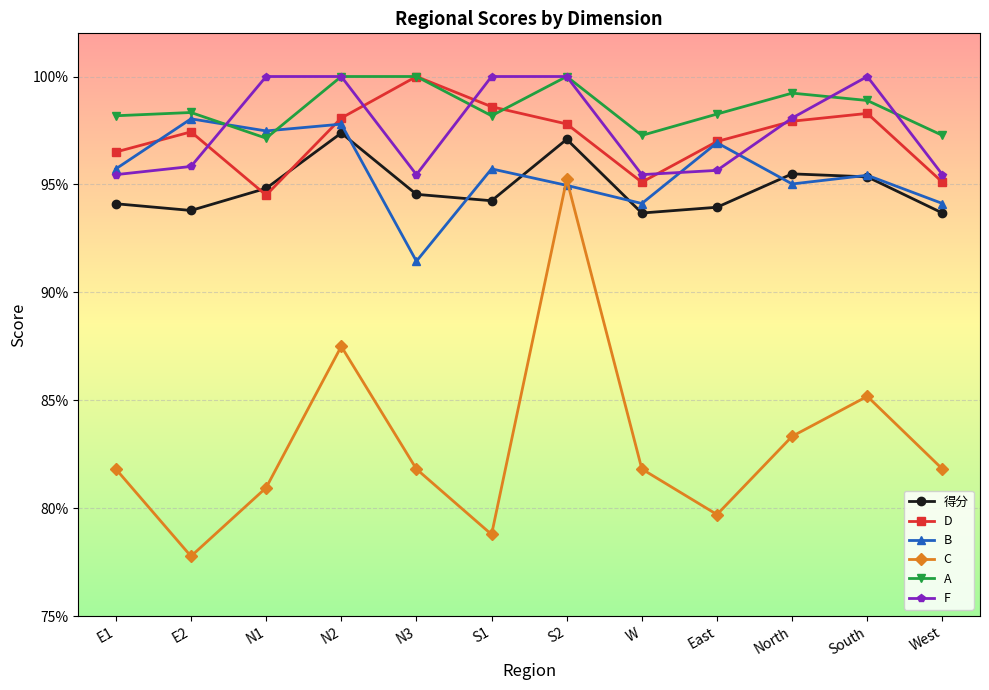

At W, list the series in order from largest to smallest.

A, F, D, B, 得分, C